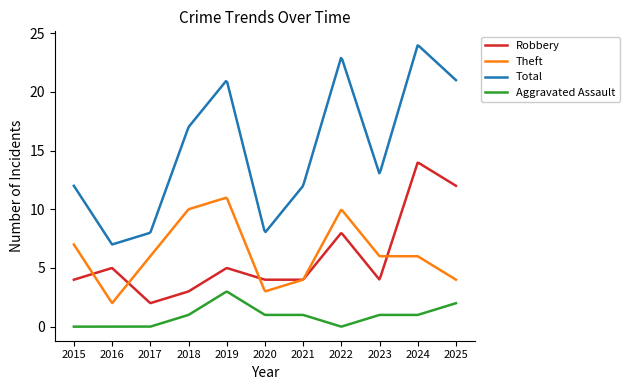

Rank the series by their maximum value, from lowest to highest.

Aggravated Assault, Theft, Robbery, Total